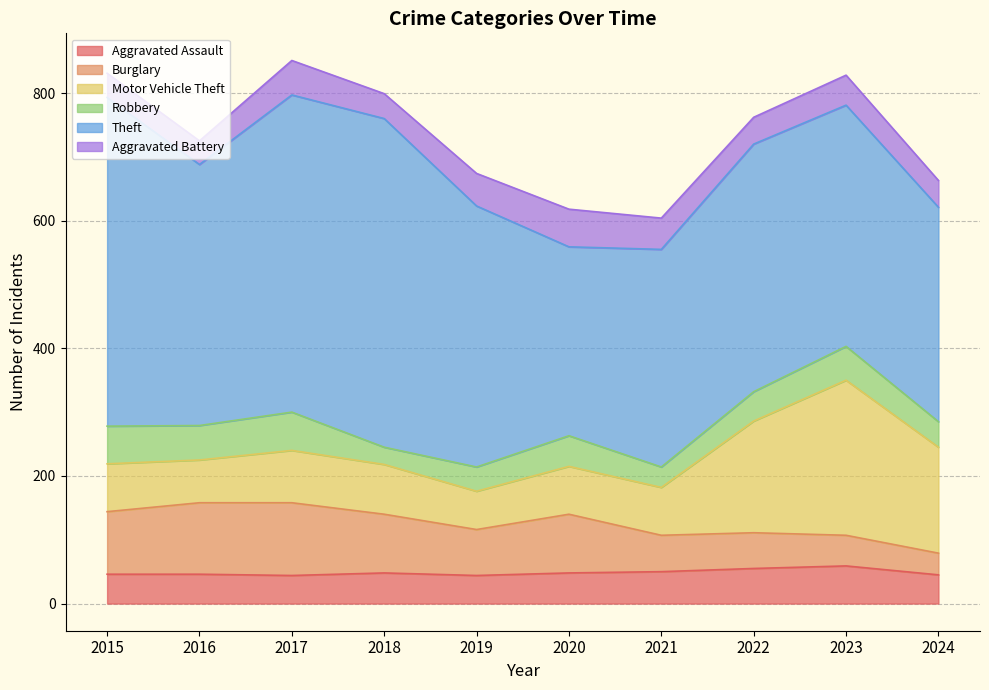

How many values in the Theft series are below 409?

5